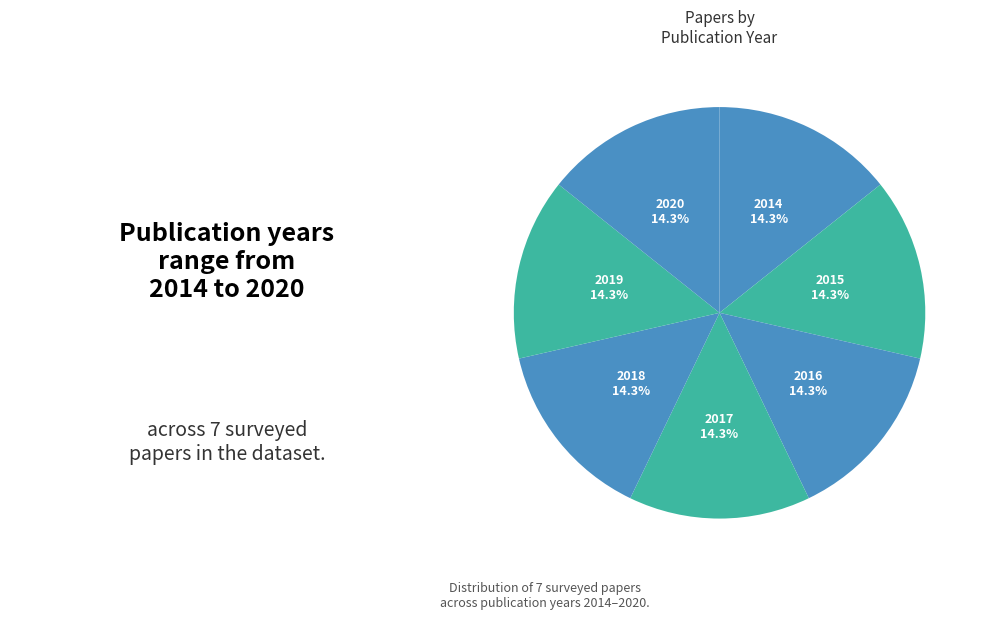

Count the number of slices in the pie.

7